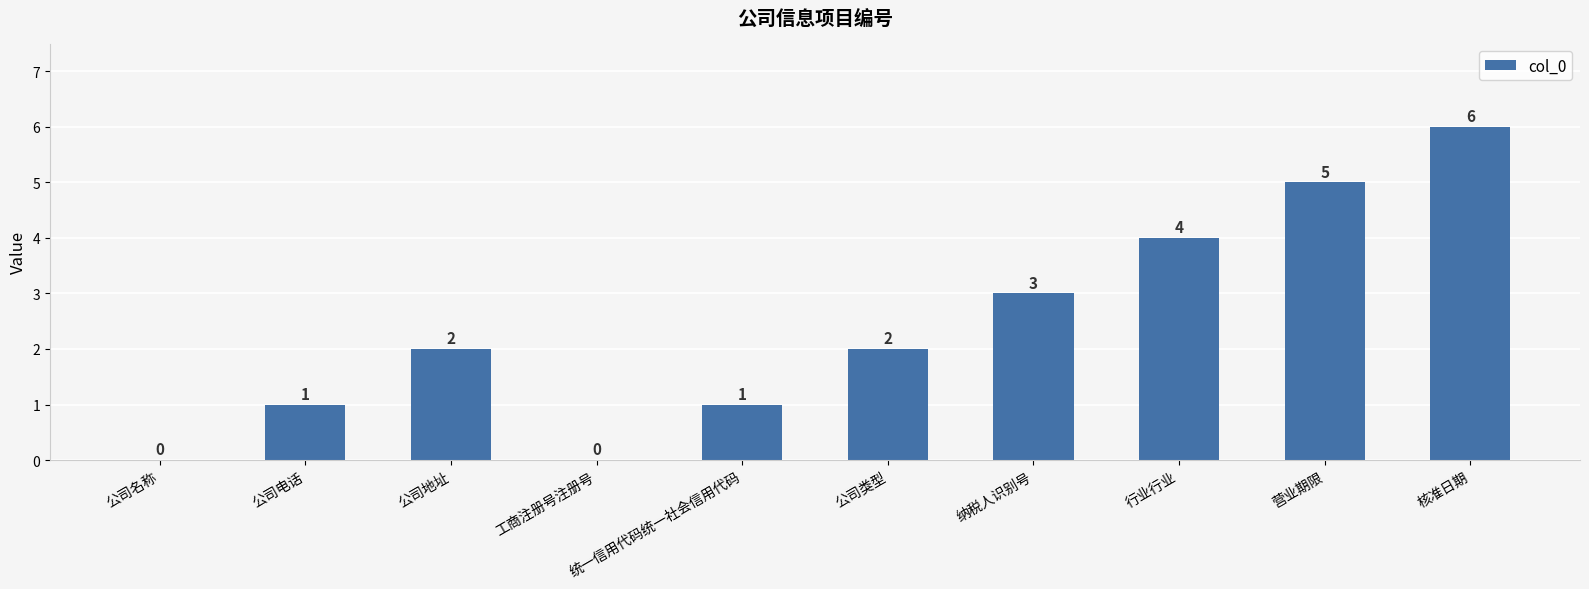

The chart shows a value of 2 at 核准日期. True or false?

False